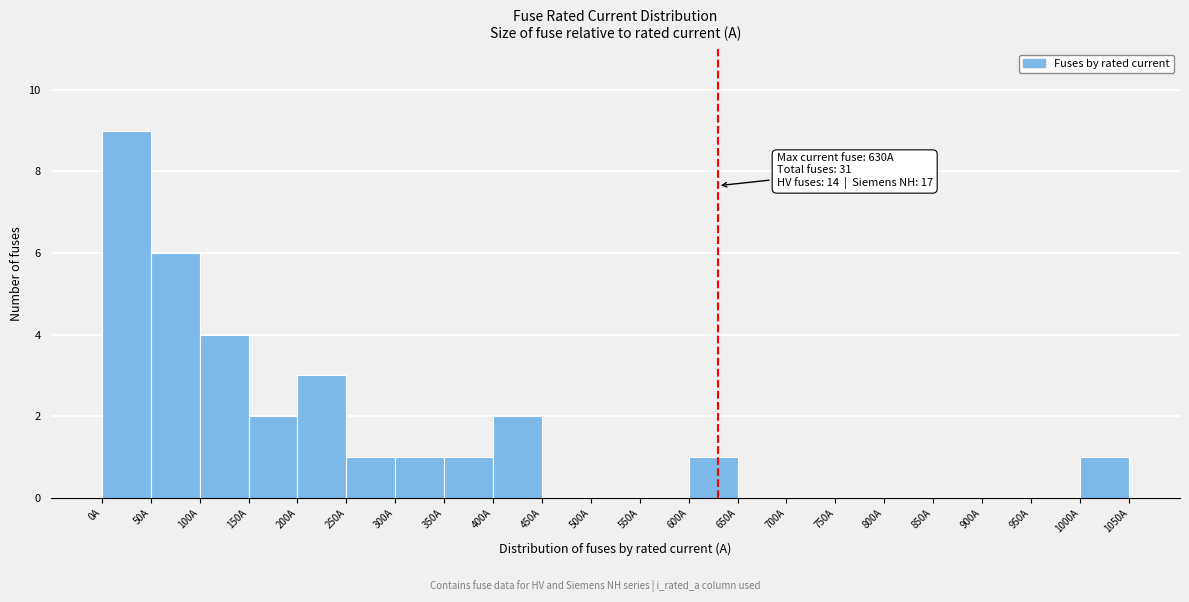

Over which range of the x-axis is the bar tallest?

0 to 50